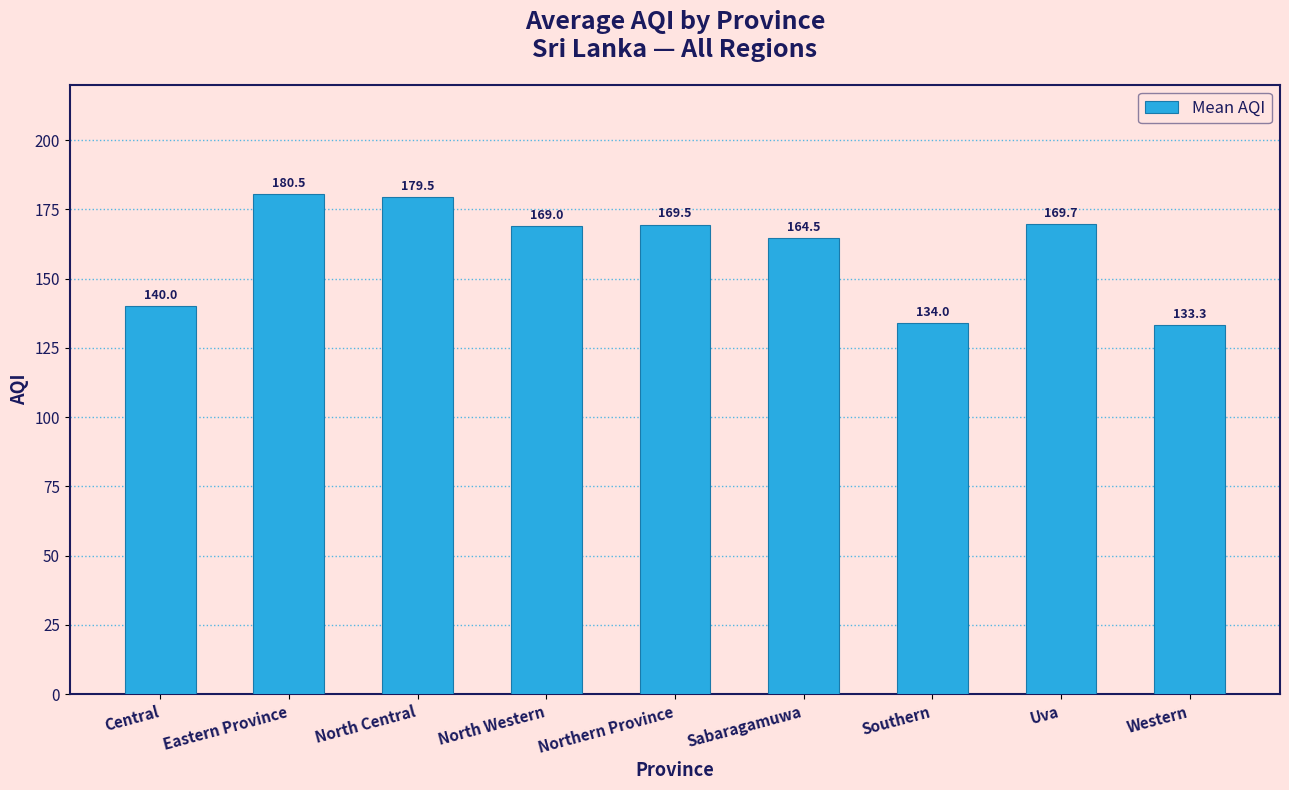

Is it true that the value at North Central is 288.3?

False